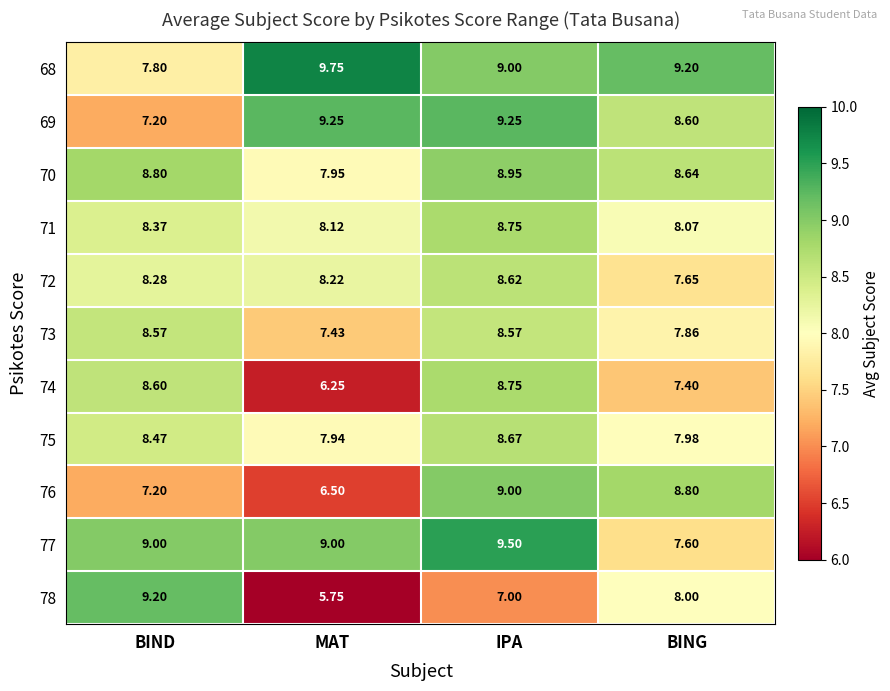

Which label corresponds to the smallest value in the chart?

MAT